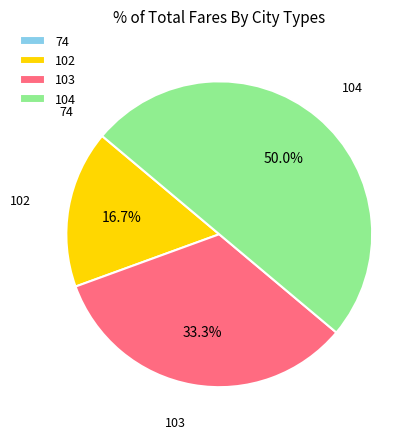

Do 104 and 103 together represent more than half of the pie?

Yes